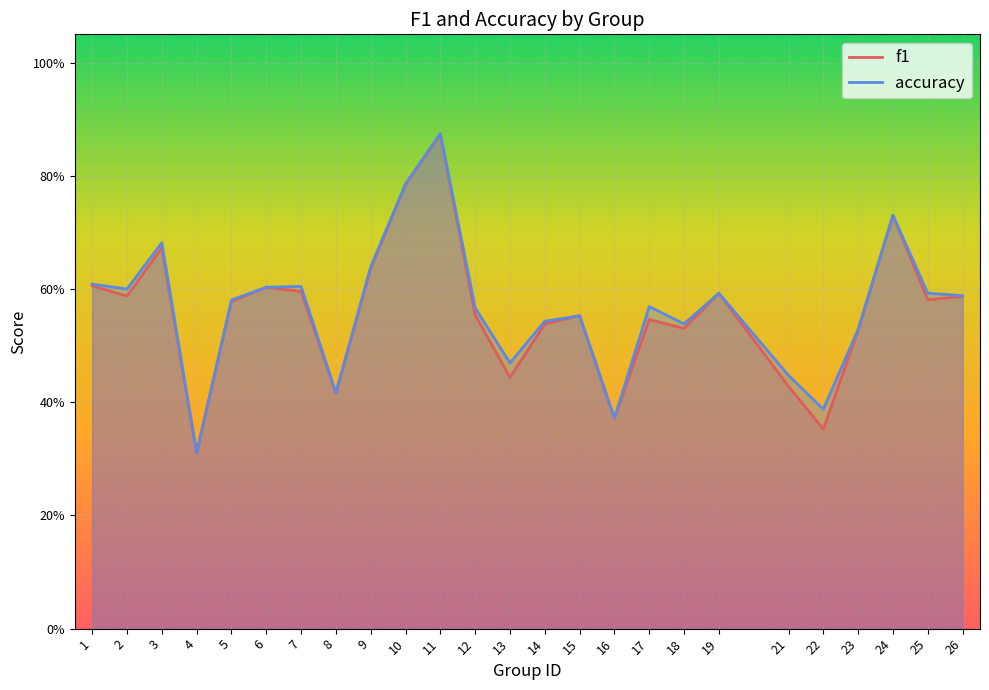

Which category has the highest value in the accuracy series?

11